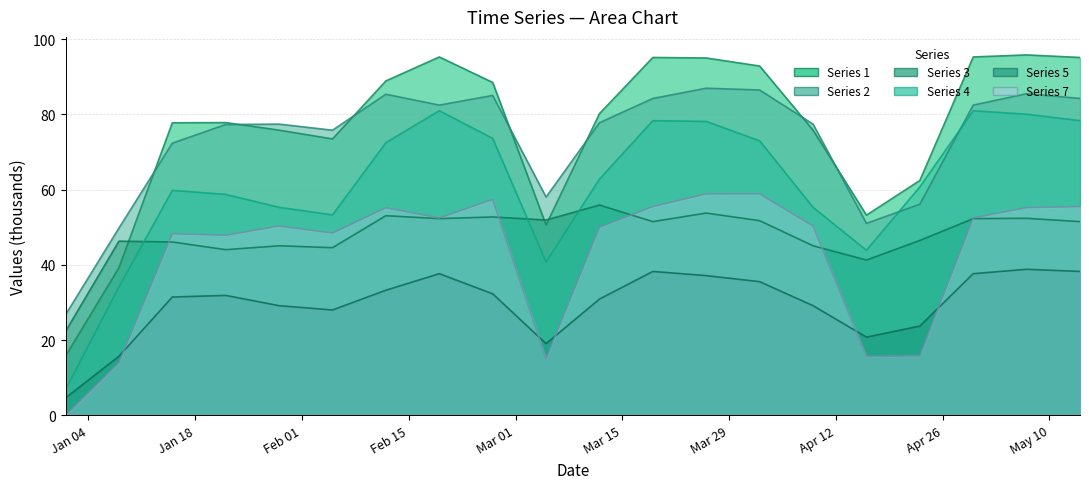

What is the difference between the maximum and minimum values in the col_5 series?

34.2